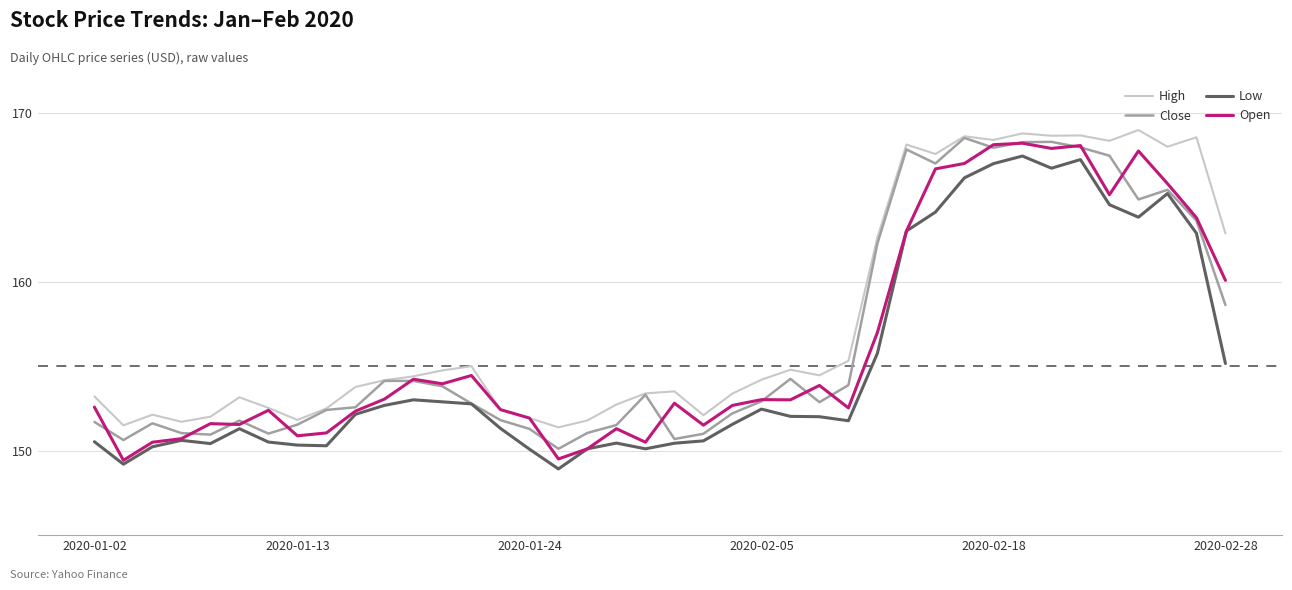

What is the minimum value shown in the chart?

148.9